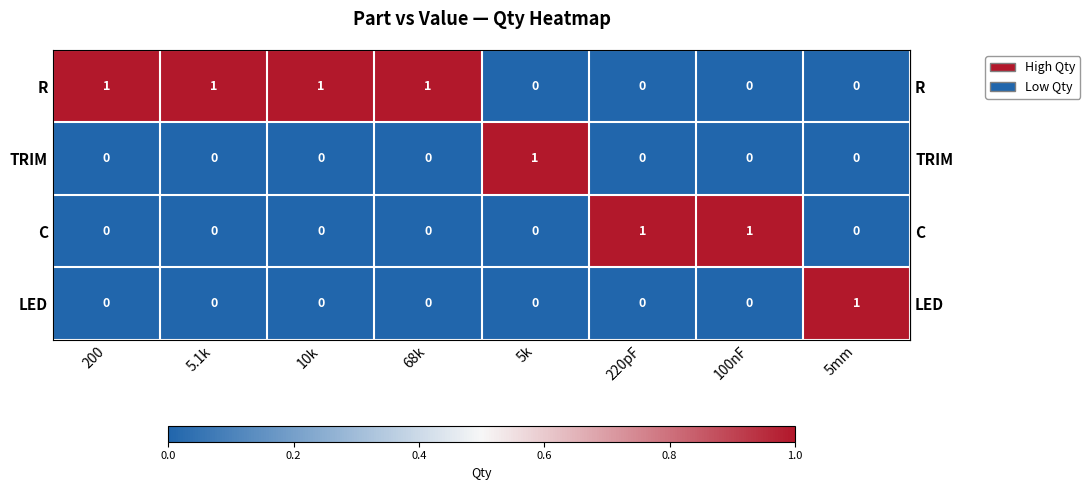

At how many categories does at least one series exceed 0?

8